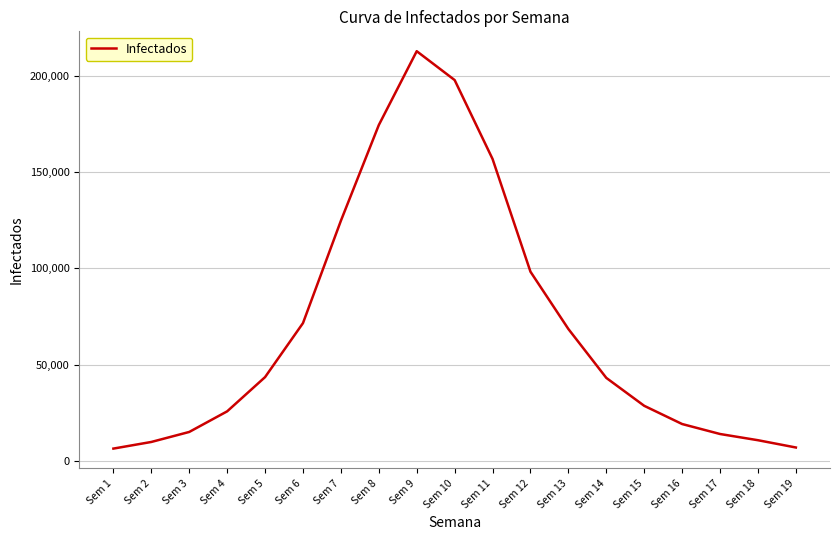

What is the minimum value shown in the chart?

6453